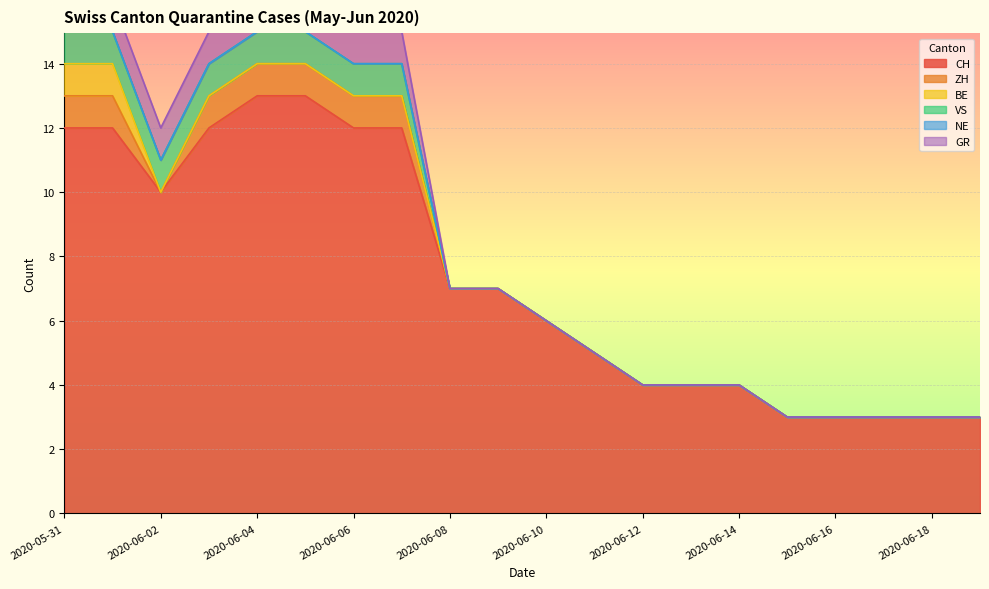

True or false: VS has more than 0 points higher than both neighbors.

False